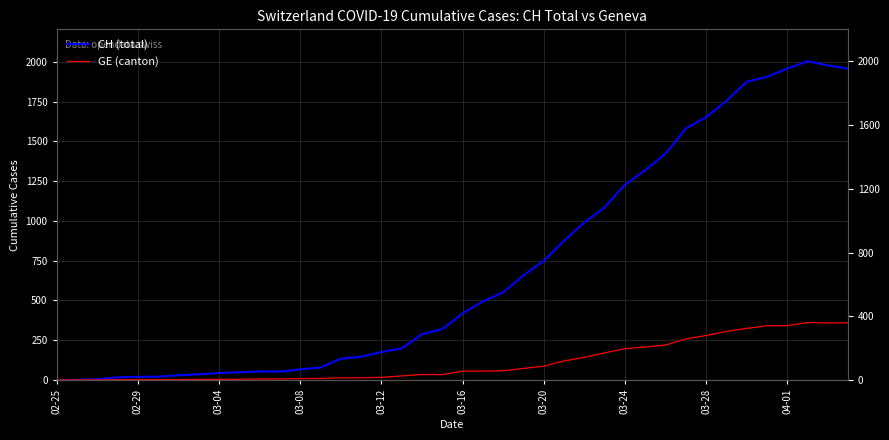

At which category does GE (canton) reach its first local valley?

19